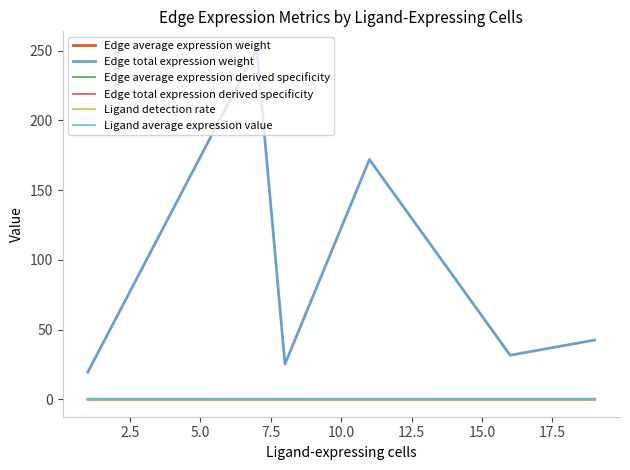

Which series has the largest range (max minus min)?

Edge total expression weight